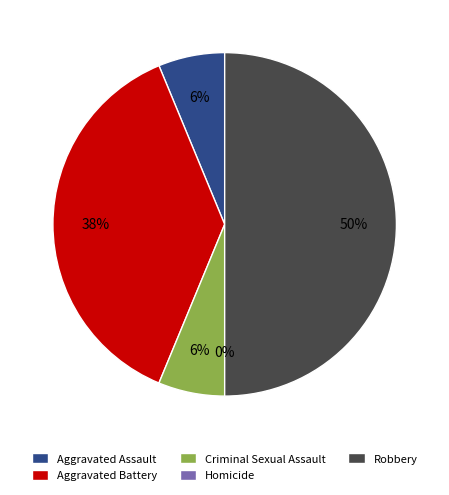

Between Robbery and Criminal Sexual Assault, which is larger?

Robbery